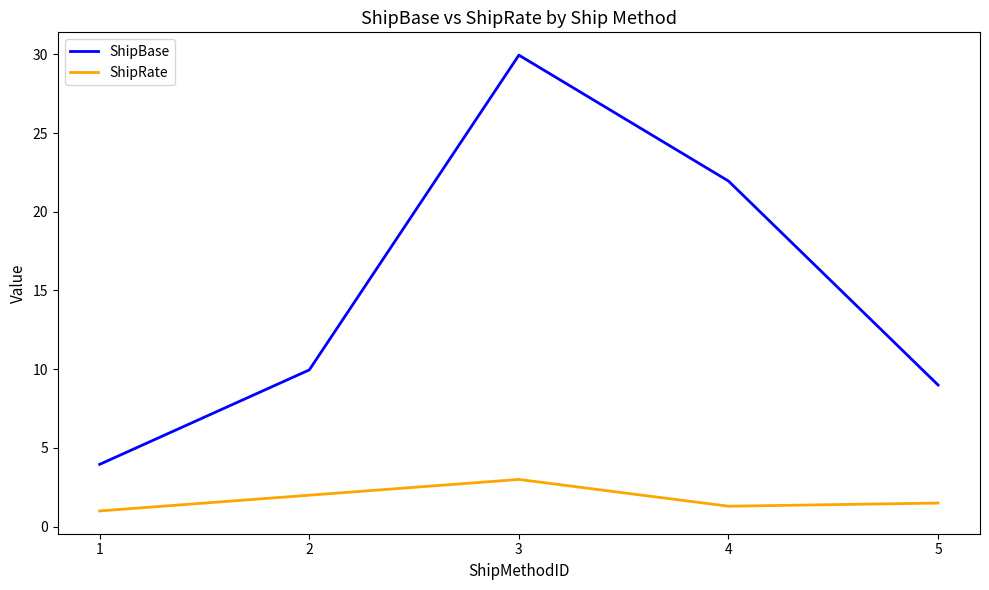

What is the minimum value shown in the chart?

1.0